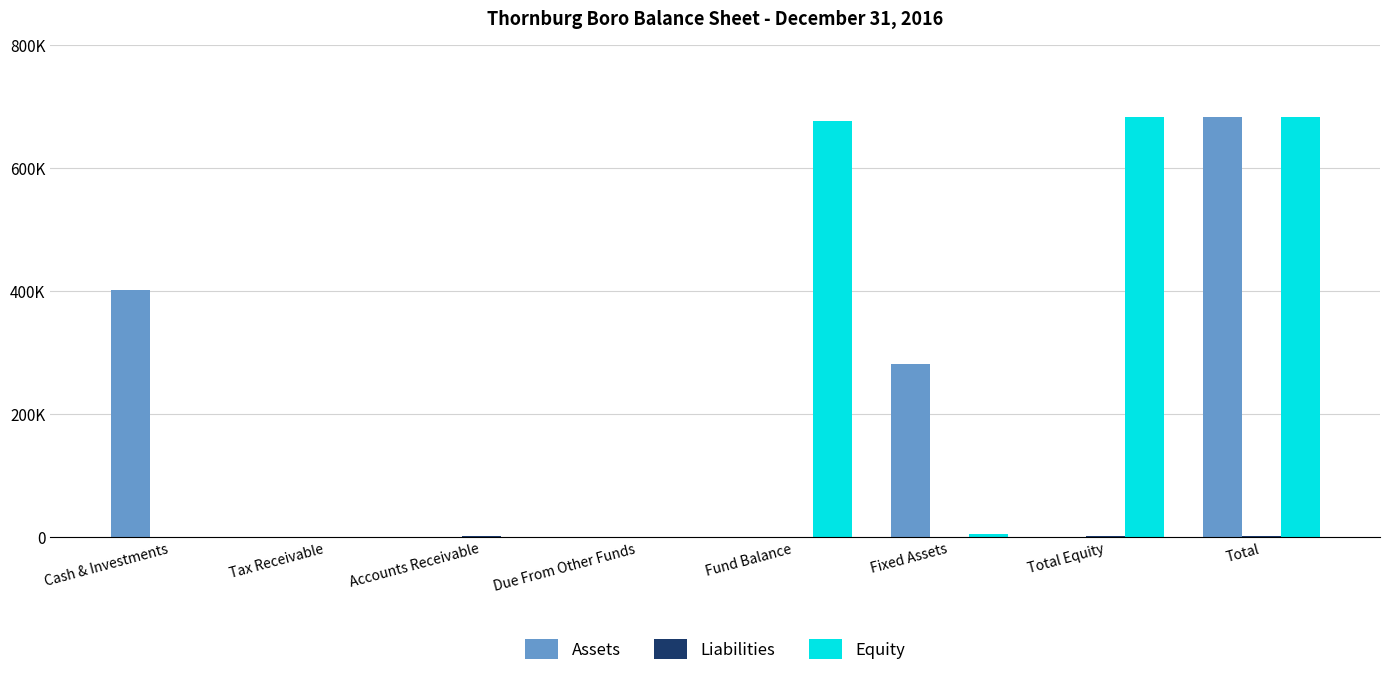

Are the bars horizontal?

No